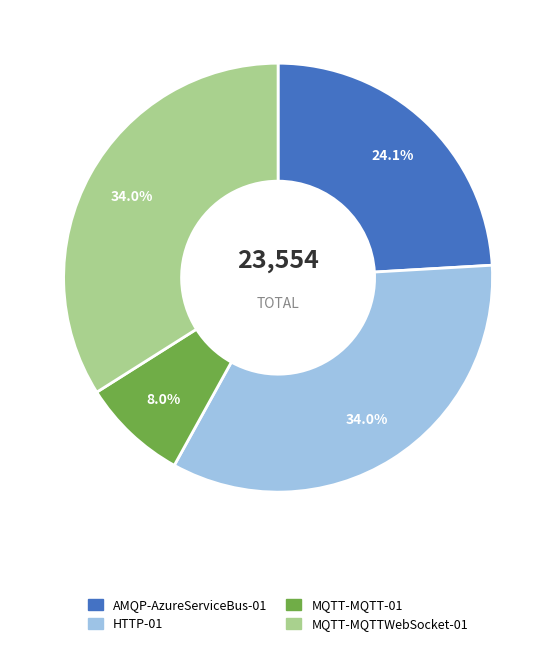

To the nearest percent, what is the difference between the largest and smallest slice percentages?

26%